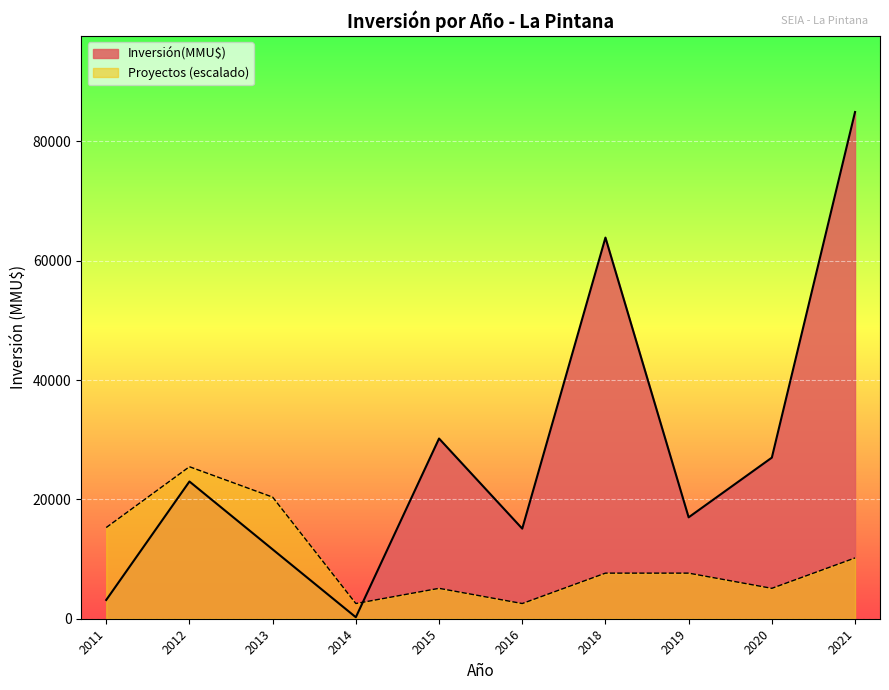

Which series has the largest total across all categories?

Inversión(MMU$)